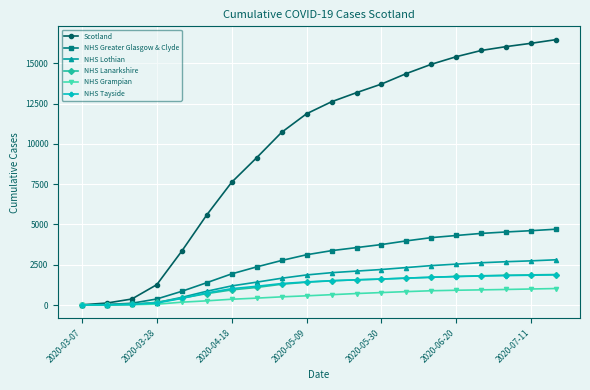

How many data points does each series have?

20